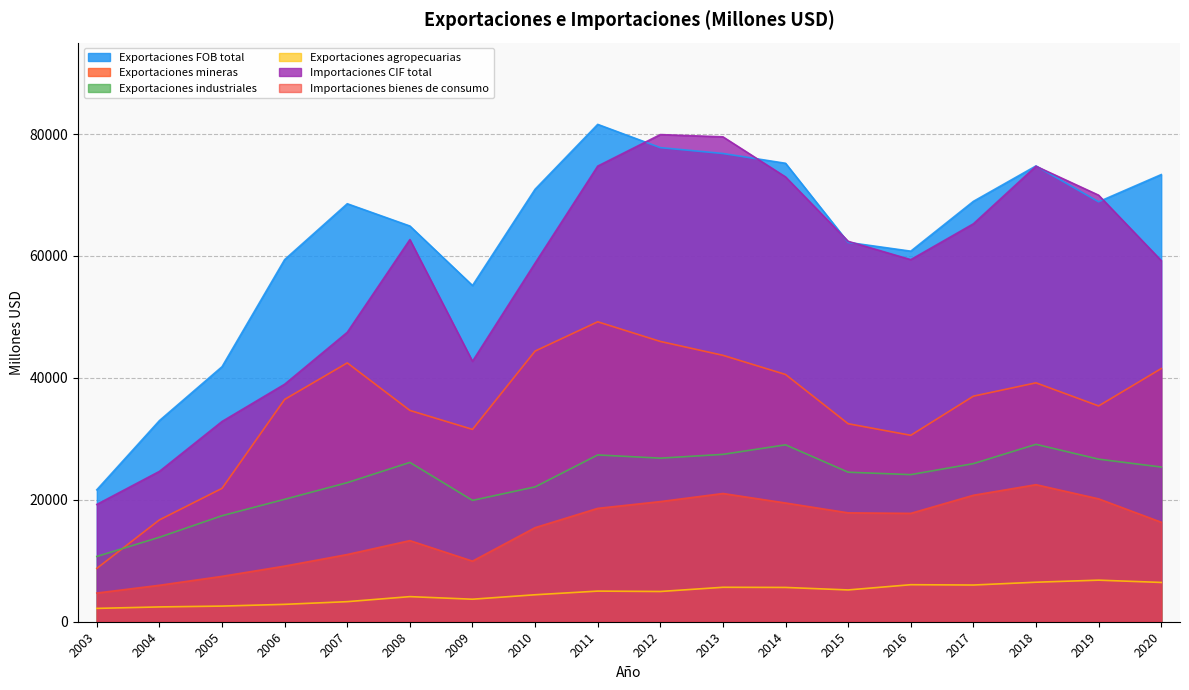

True or false: Importaciones bienes de consumo and Exportaciones mineras cross at least once.

False